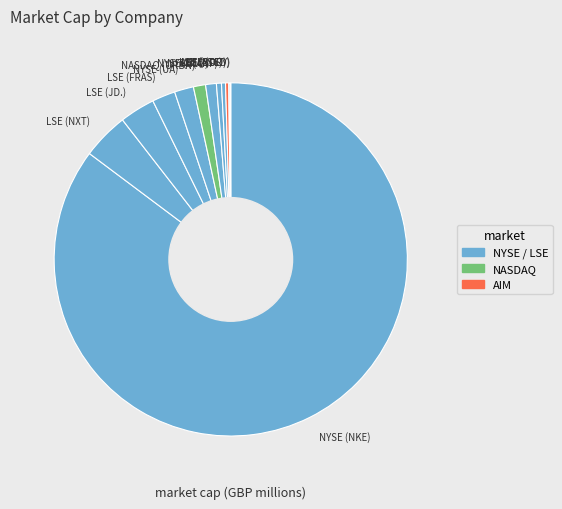

Does AIM (BOO) represent more than half of the total?

No